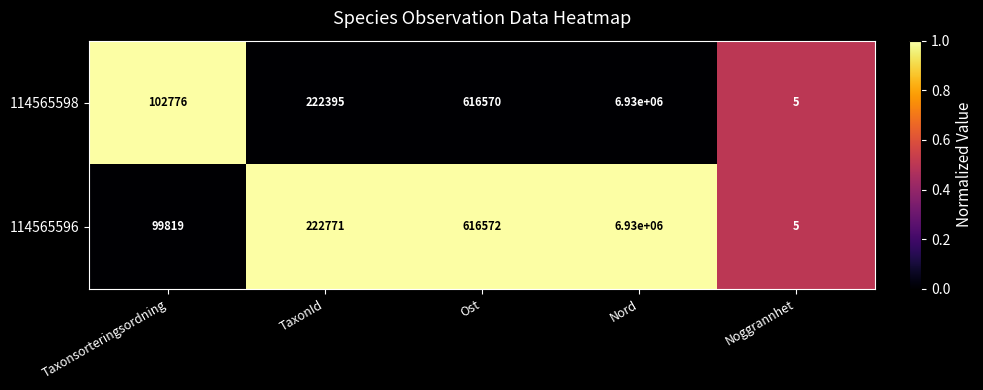

At Ost, list the series in order from smallest to largest.

114565598, 114565596